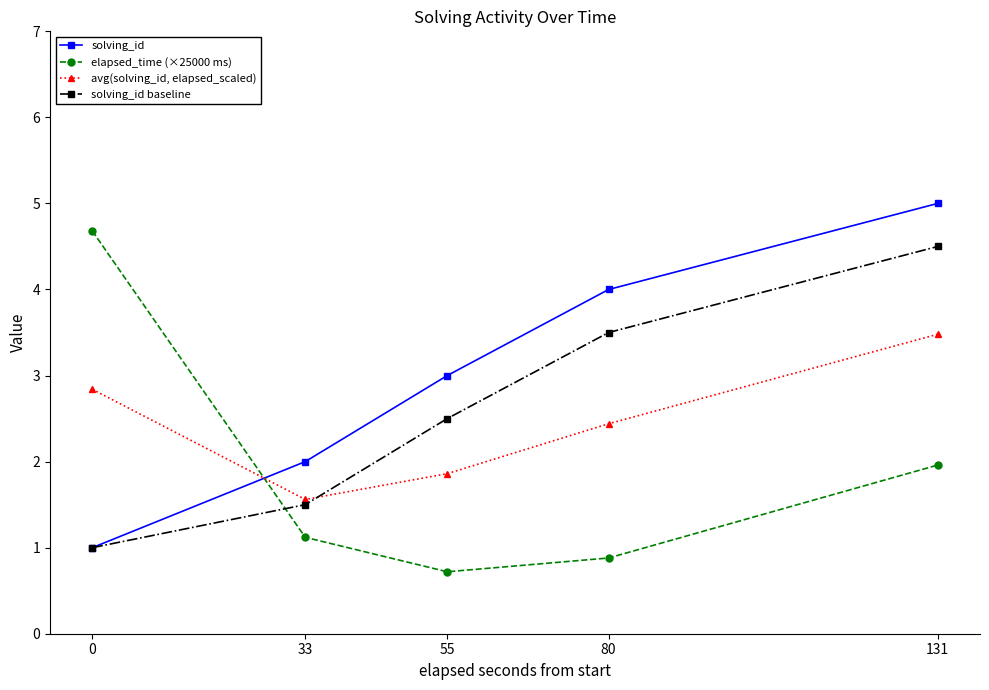

What is the sum of the solving_id values at 80 and 33?

6.0